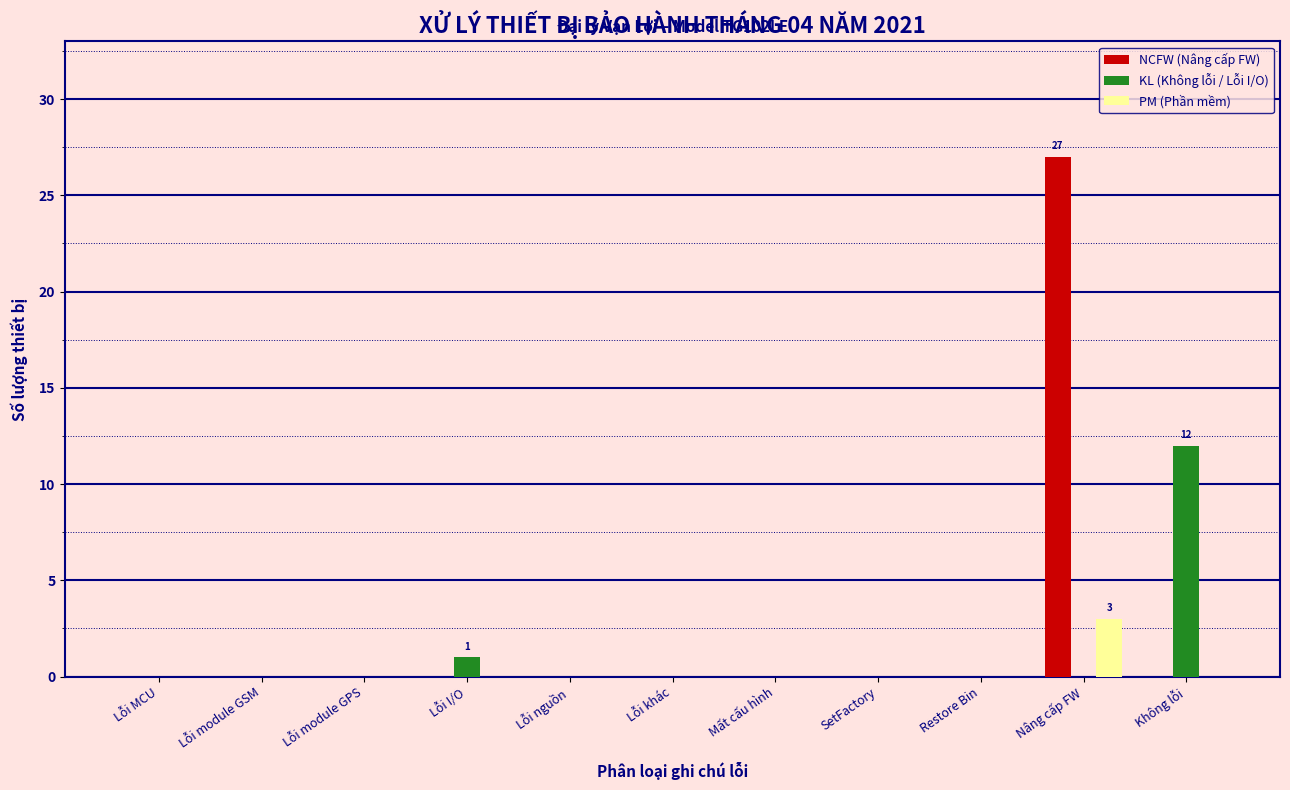

Is the value of PM (Phần mềm) at Nâng cấp FW greater than the value of KL (Không lỗi / Lỗi I/O) at Không lỗi?

No